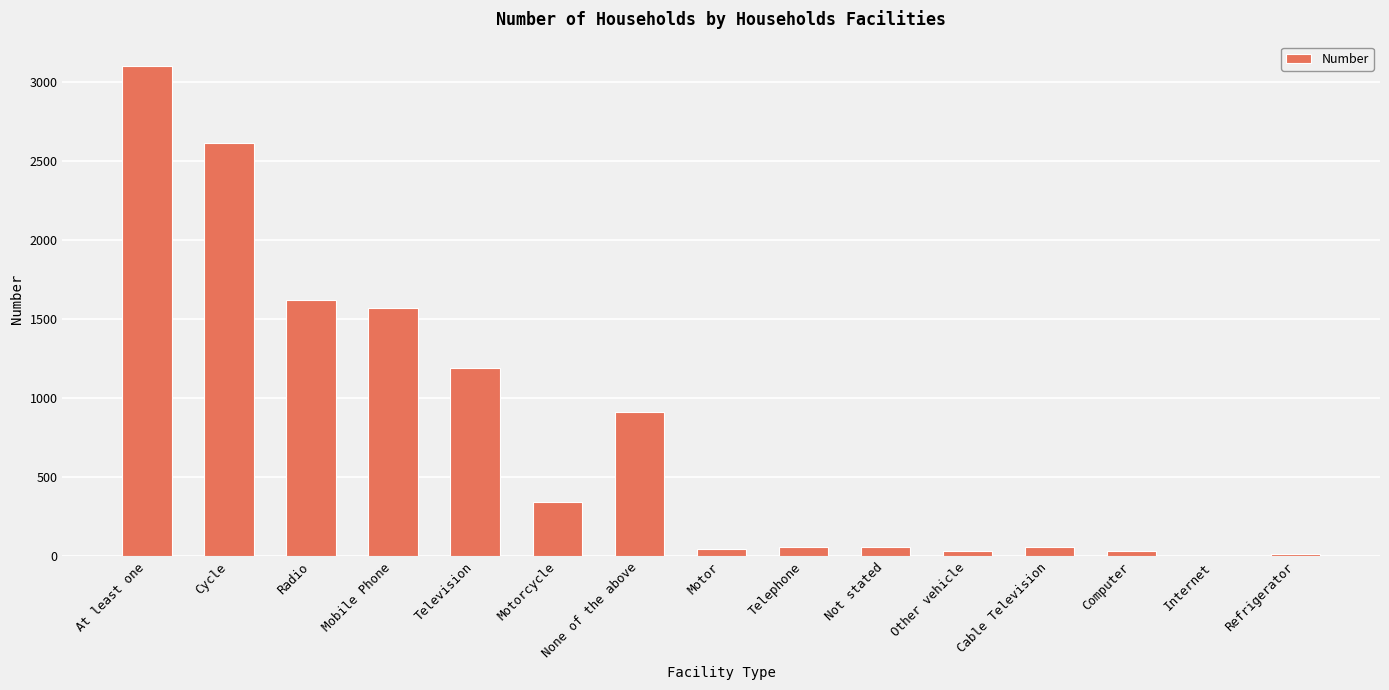

Count the number of data series in this chart.

1